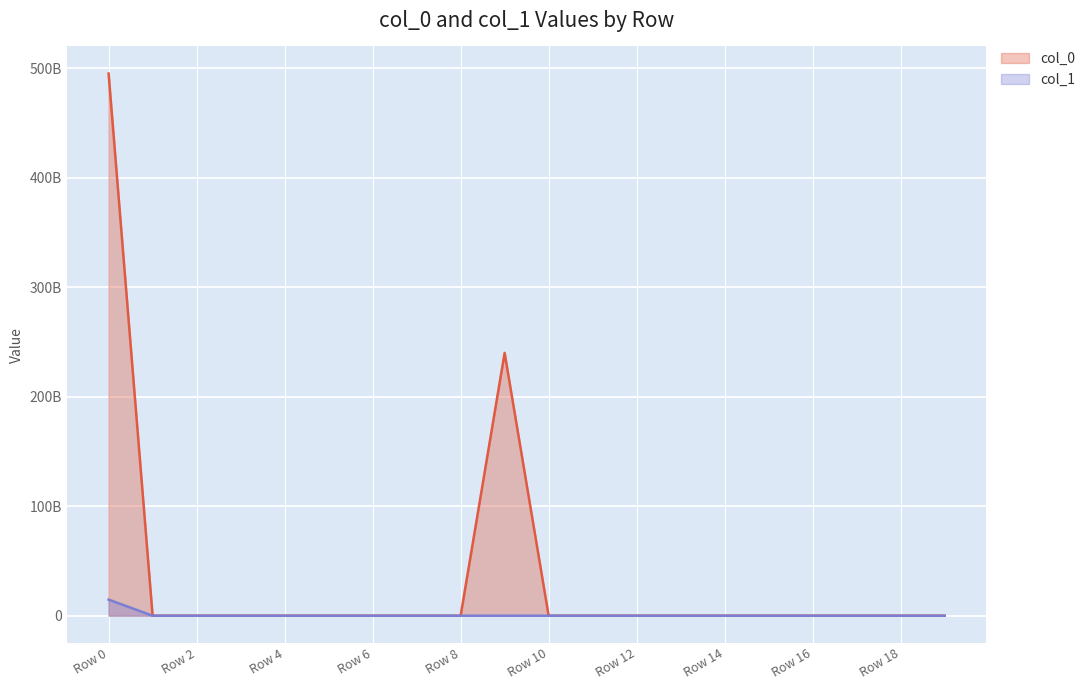

Where is col_1 nearest to the value 7350000000?

Row 0